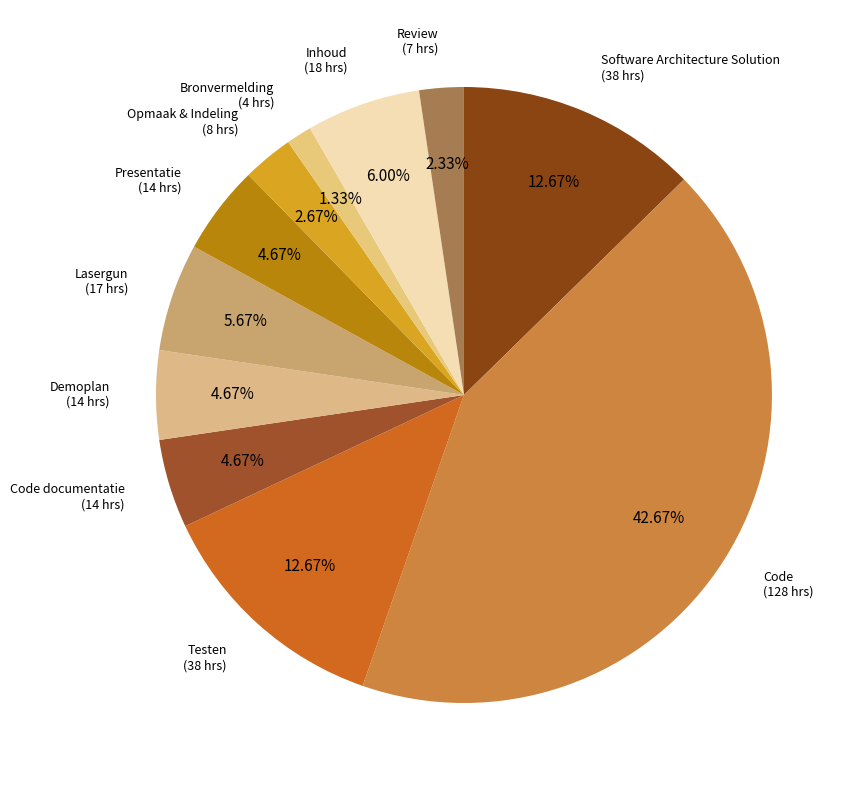

Count the number of slices in the pie.

11